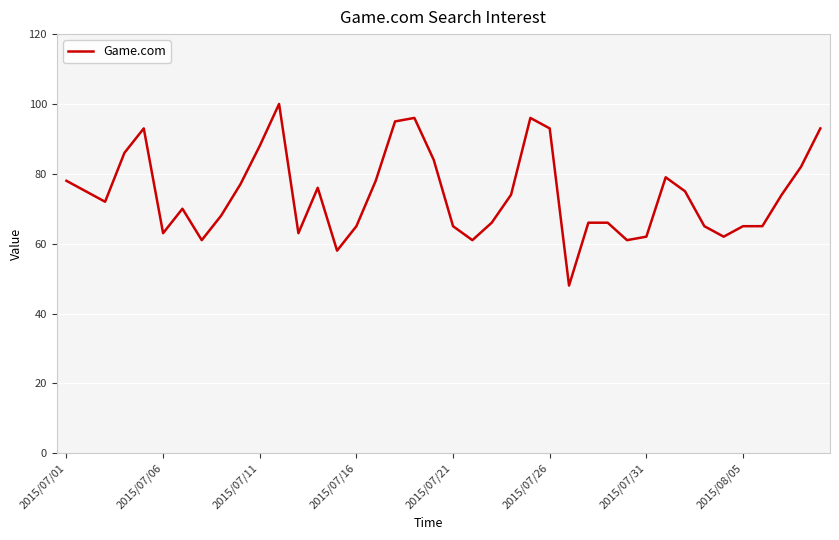

What is the difference between the maximum and minimum values?

52